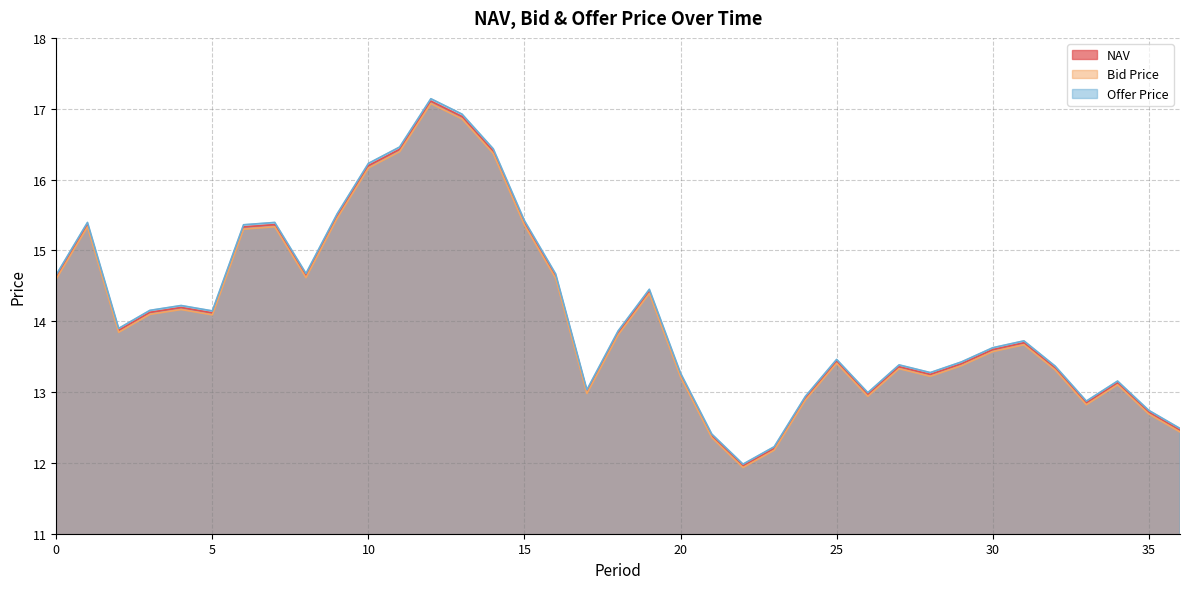

True or false: Bid Price and NAV cross at least once.

False